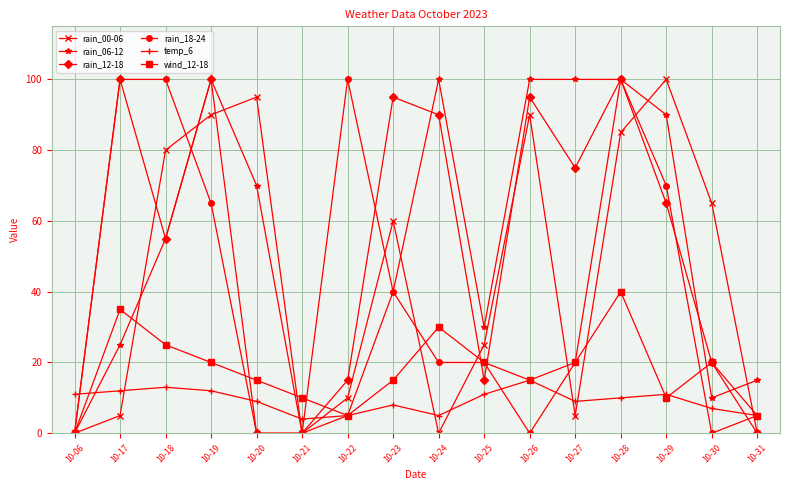

At which category is the sum across all series the highest?

10-28